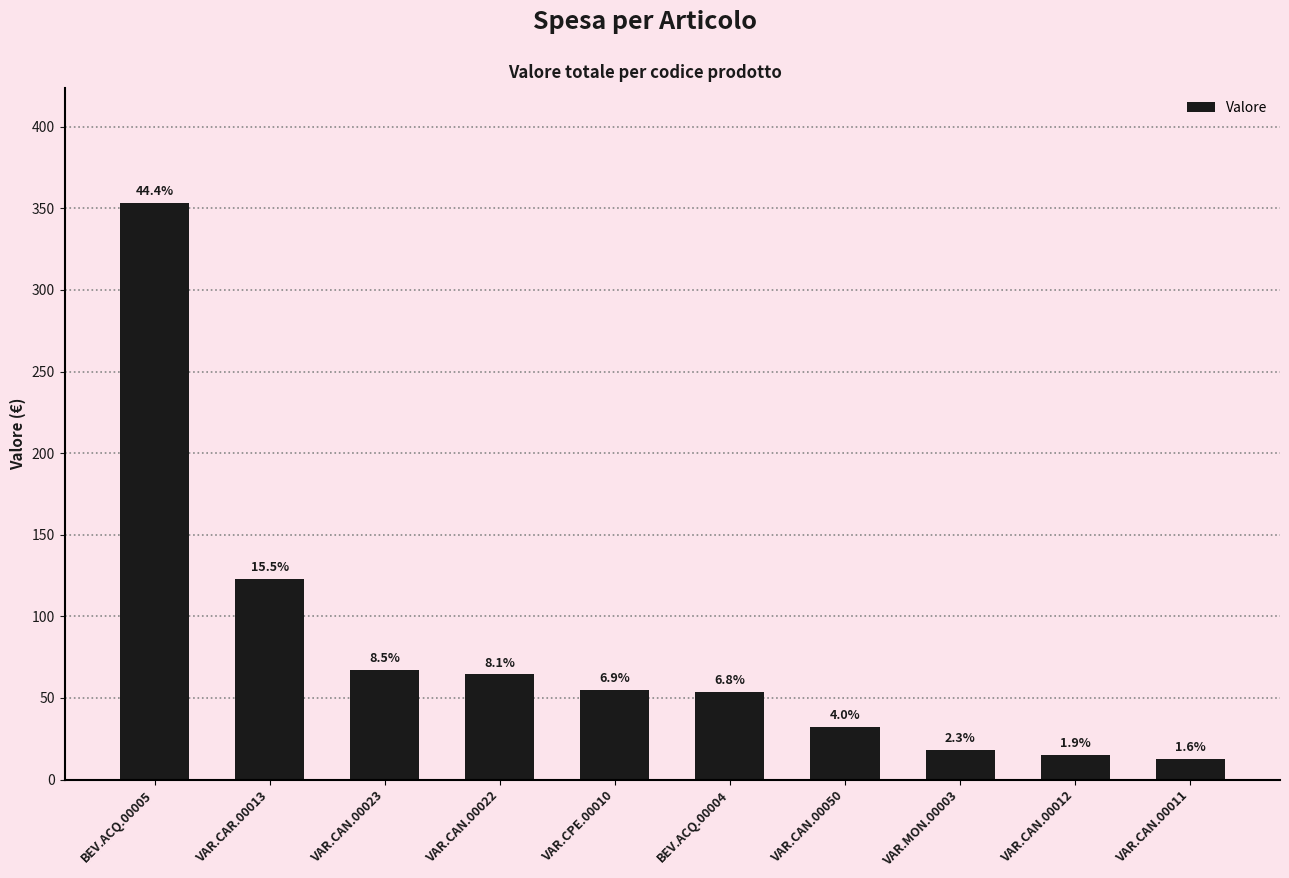

What is the label of the 3rd bar from the right?

VAR.MON.00003